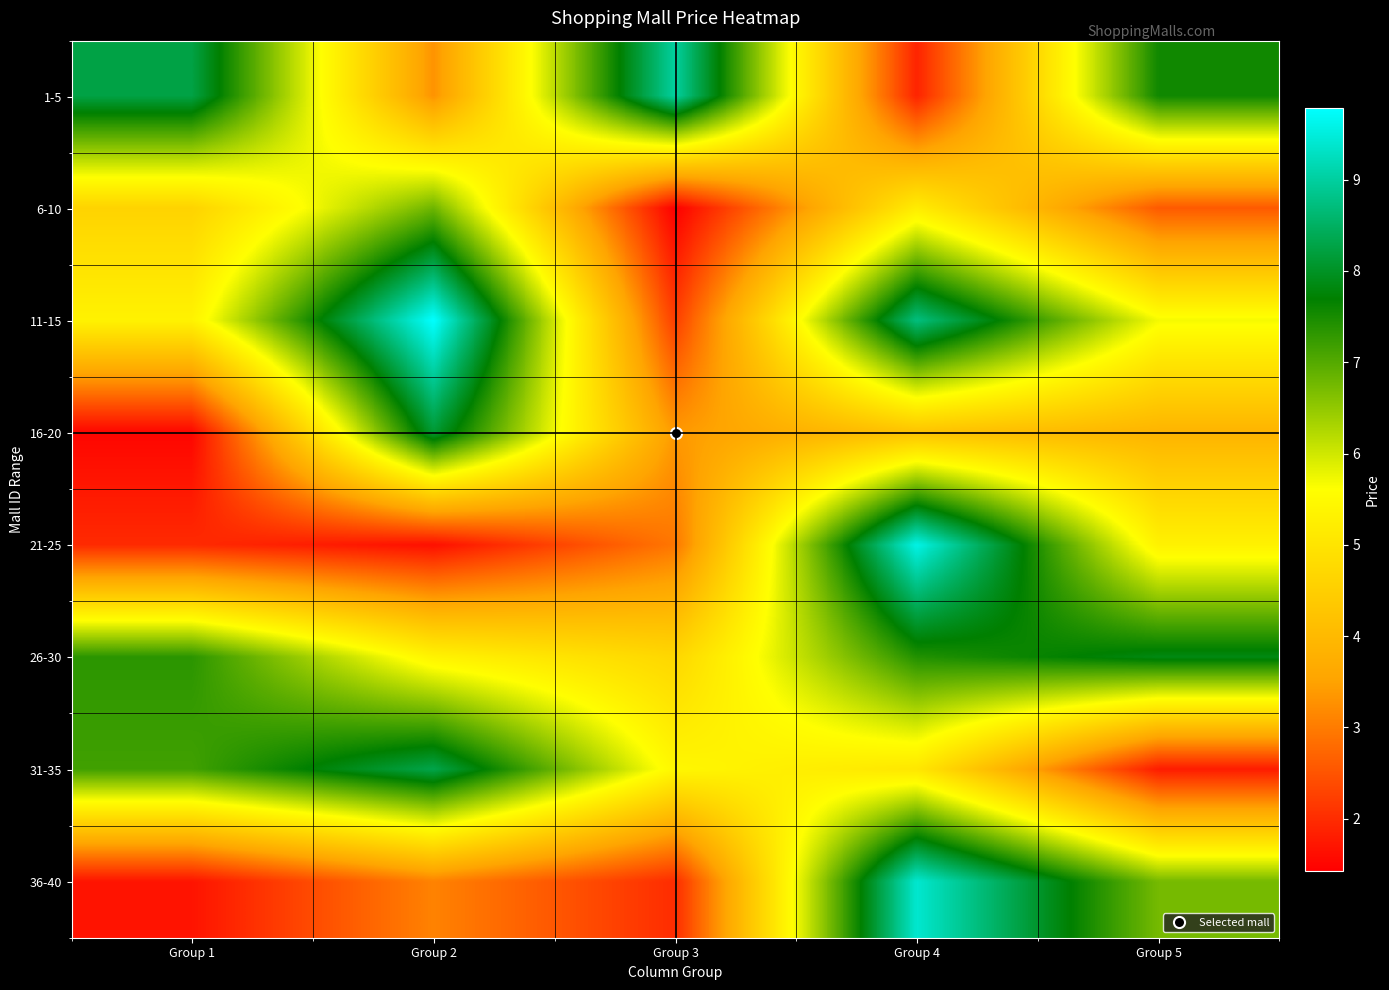

Reading left to right, extract all data points from this chart.

1-5: Group 1=8260042	Group 2=3297976	Group 3=9006645	Group 4=1888653	Group 5=7567411
6-10: Group 1=4603336	Group 2=6797653	Group 3=1429419	Group 4=5192089	Group 5=2573981
11-15: Group 1=5327641	Group 2=9788316	Group 3=2217279	Group 4=8729160	Group 5=5690500
16-20: Group 1=1508807	Group 2=8117913	Group 3=3373234	Group 4=4226505	Group 5=3878254
21-25: Group 1=1966214	Group 2=1632702	Group 3=2941379	Group 4=9580221	Group 5=5309117
26-30: Group 1=7344604	Group 2=5343904	Group 3=4687701	Group 4=7414460	Group 5=7847659
31-35: Group 1=7161963	Group 2=8306576	Group 3=5428485	Group 4=5059779	Group 5=1786688
36-40: Group 1=1688905	Group 2=3089700	Group 3=1995904	Group 4=9391338	Group 5=6731491